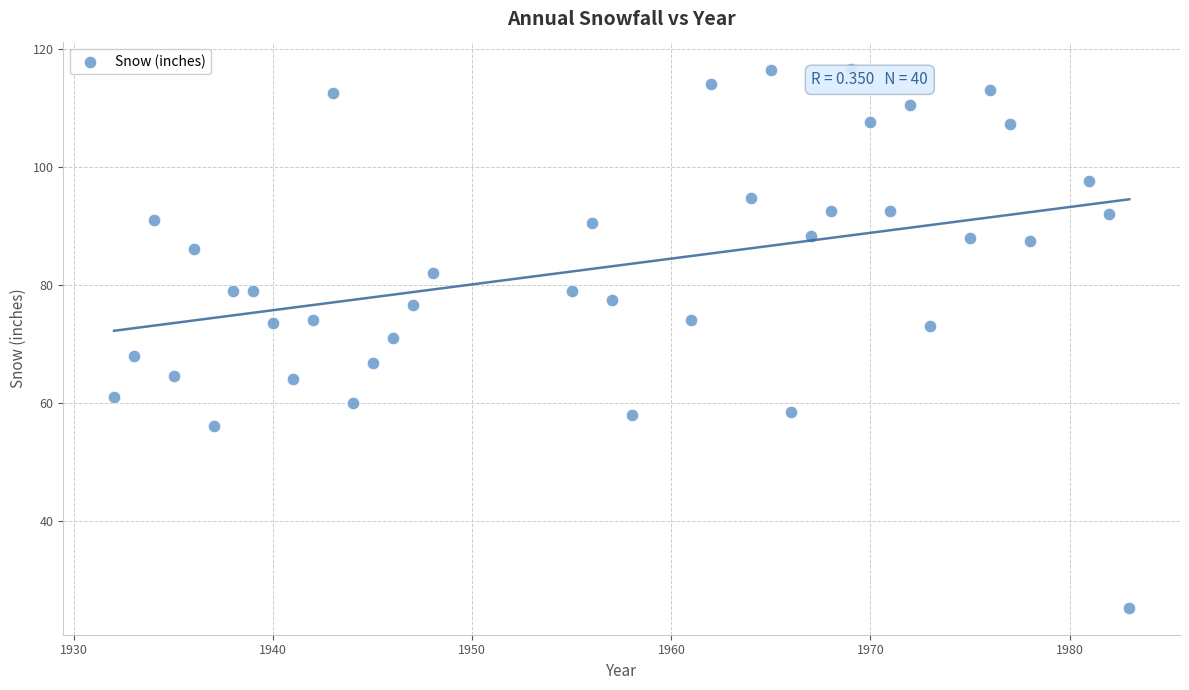

What is the range of Y values (max minus min)?

91.3